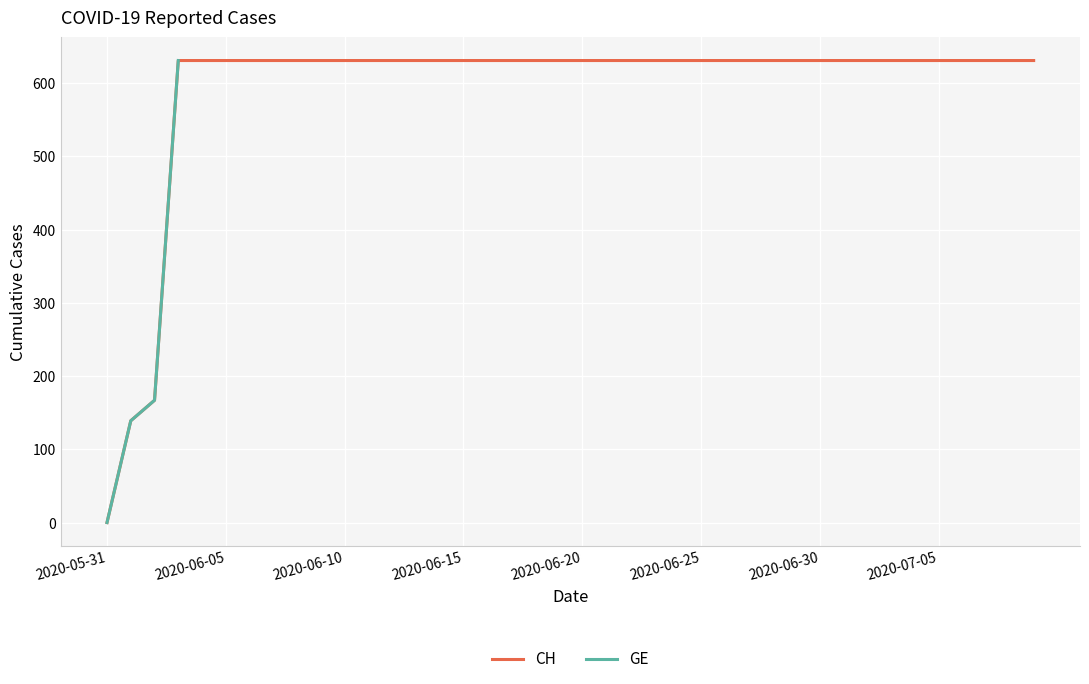

Is the value of CH at 2020-06-07 greater than the value of GE at 2020-06-14?

No